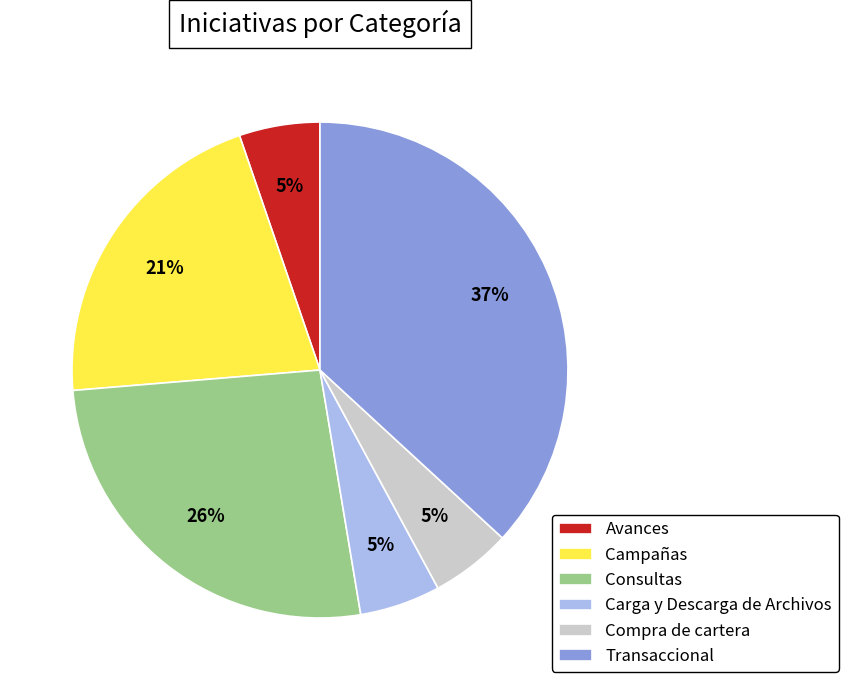

To the nearest percent, what is the average slice percentage?

17%